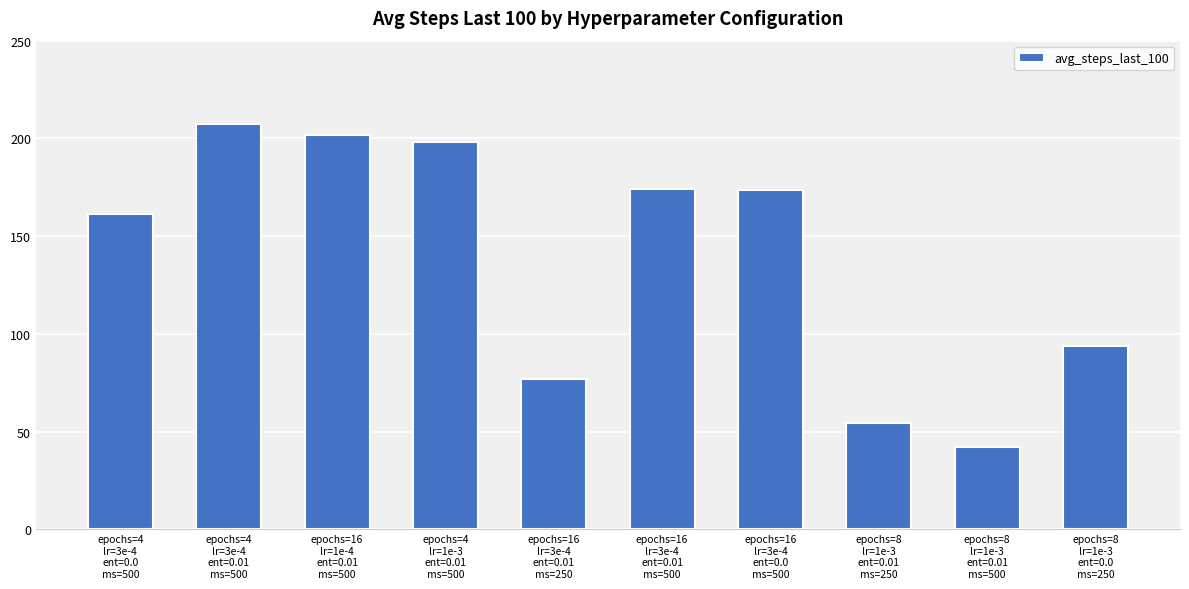

What is the value of the 4th bar from the left?

198.1